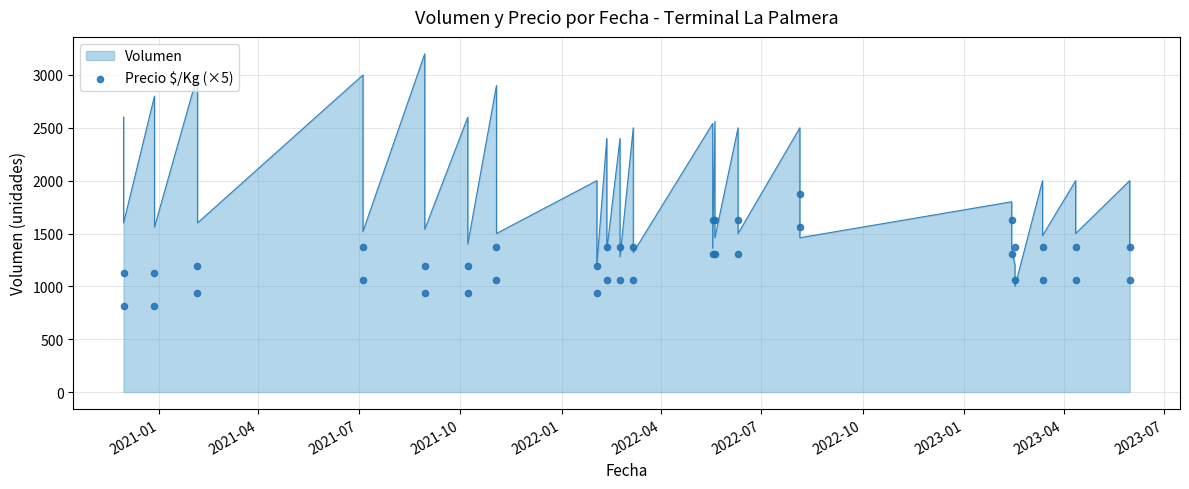

What is the change in value from 2021-10 to 2023-01?

+380